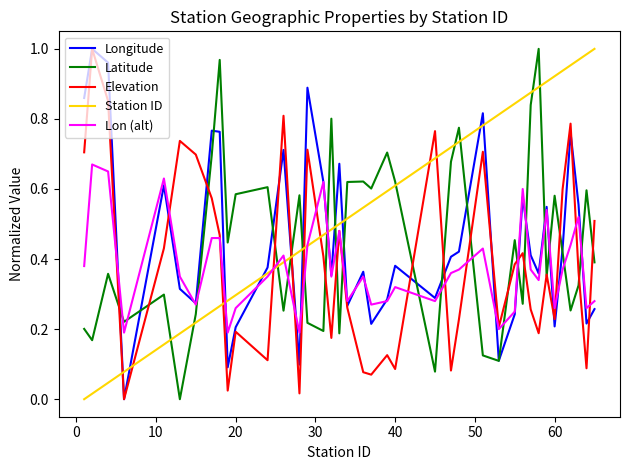

Is this an area chart (filled region under the line)?

No